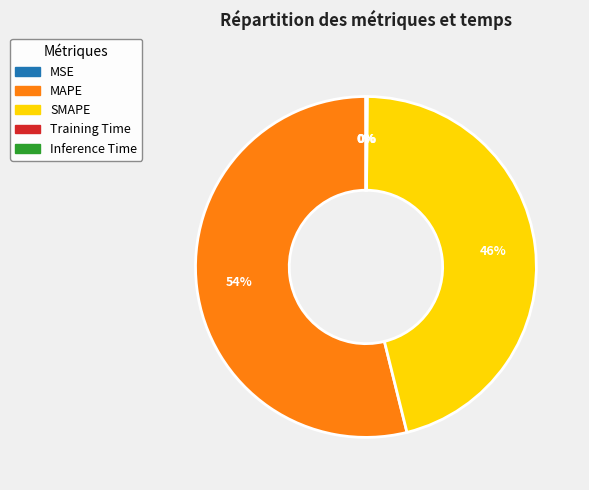

To the nearest percent, what is the difference between the largest and smallest slice percentages?

54%